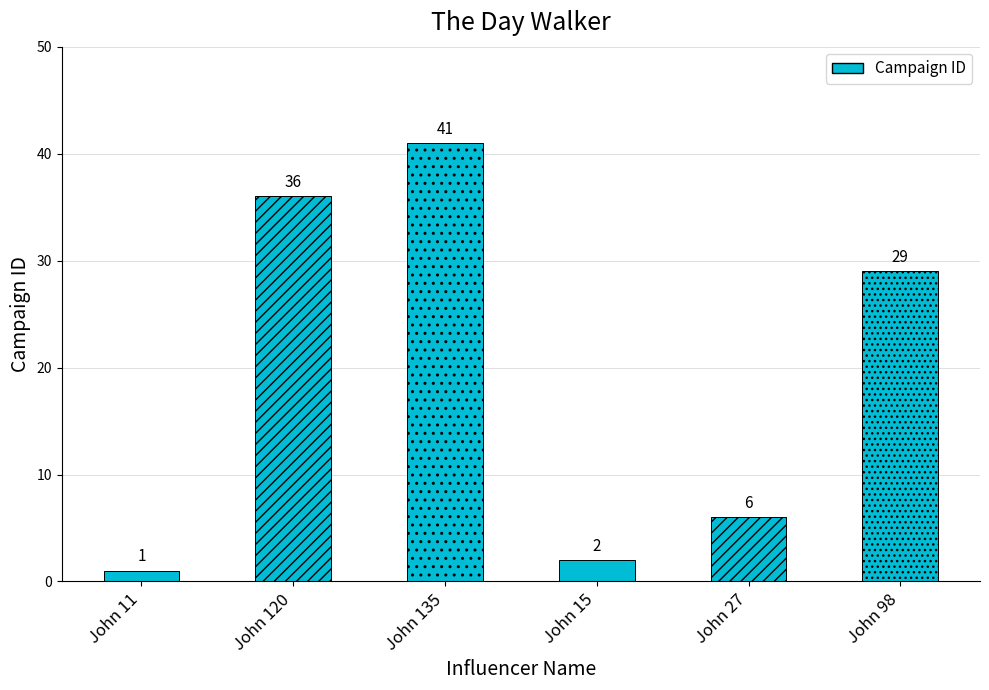

What is the label of the 2nd bar from the right?

John 27